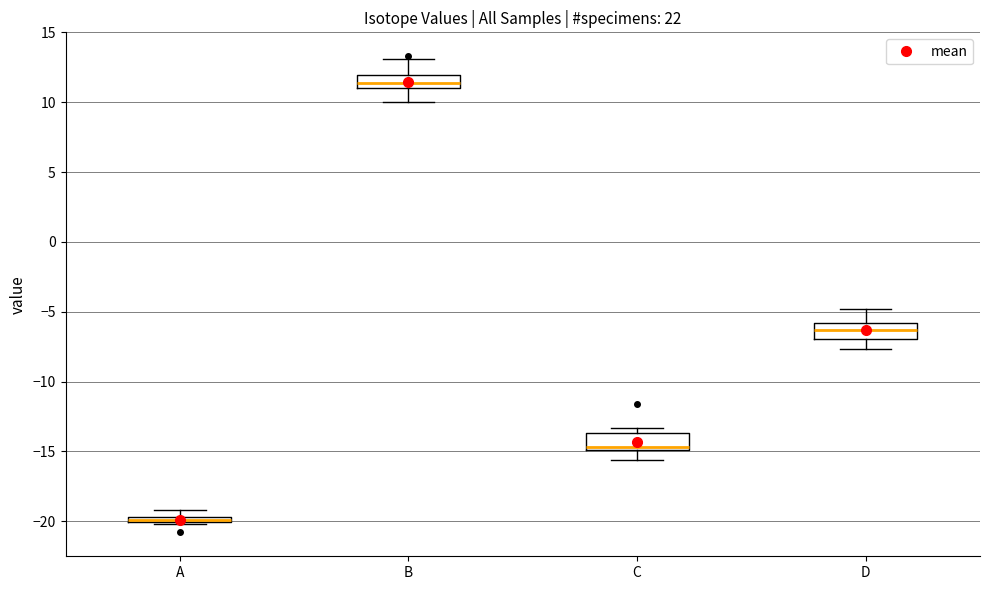

Which box has the lowest median line?

A